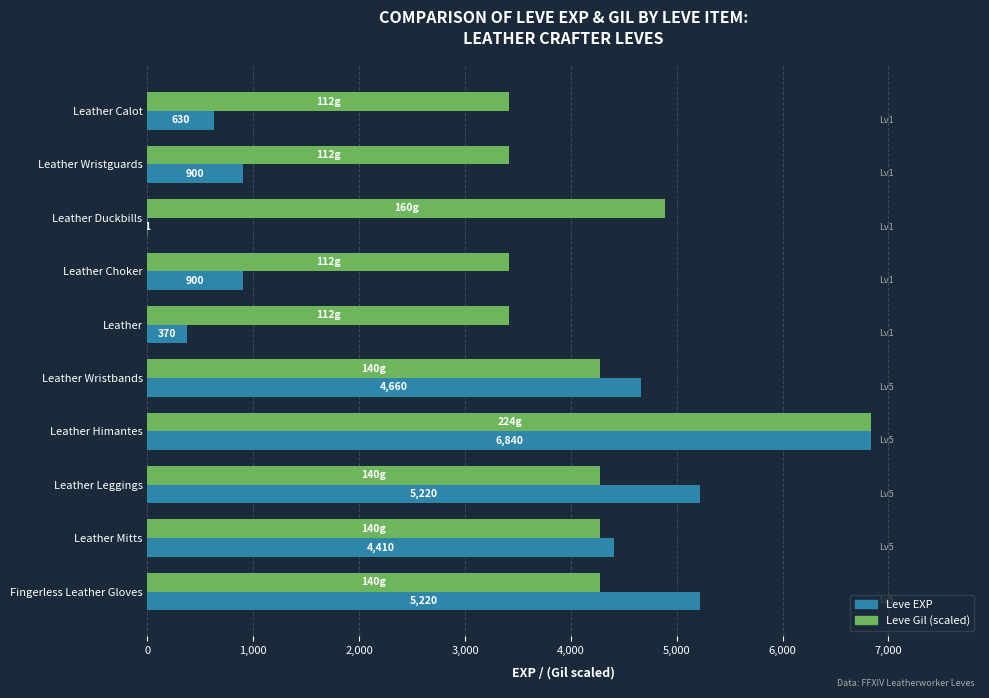

What is the sum of the Leve EXP values at Leather Mitts and Leather Wristguards?

5310.0